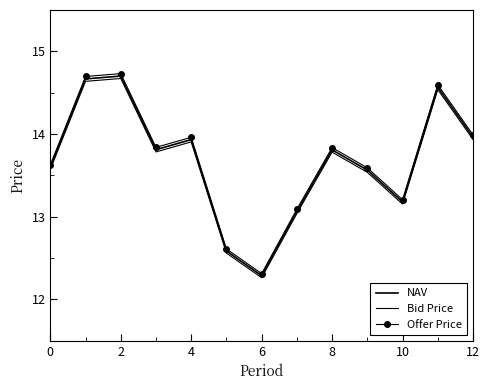

What is the minimum value shown in the chart?

12.3